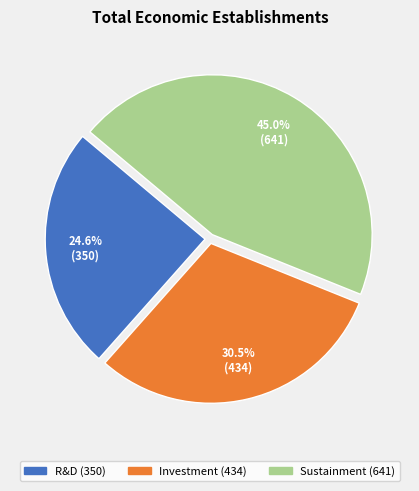

What percentage is the R&D slice, to the nearest percent?

25%